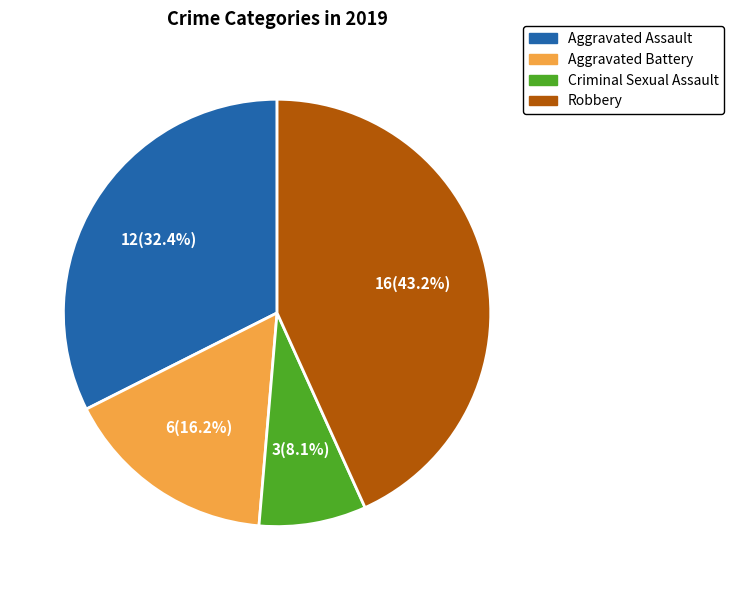

Is there a majority slice in this chart?

No